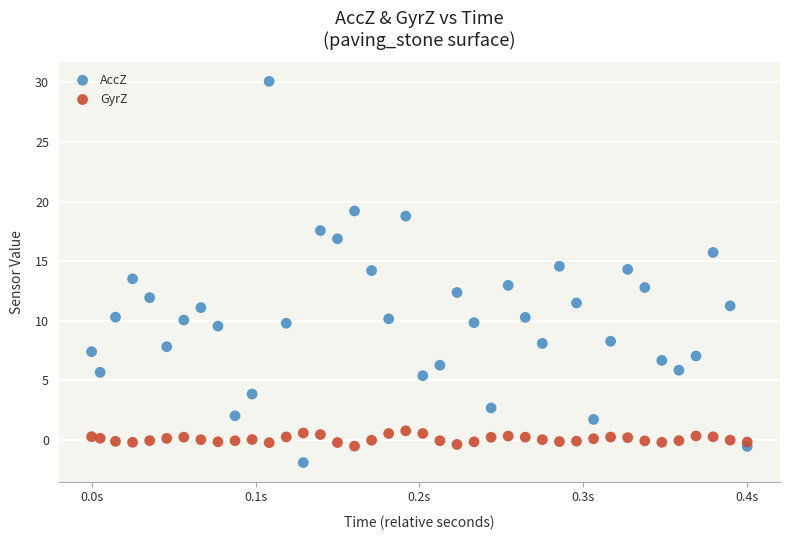

Which series contains the highest Y value?

AccZ